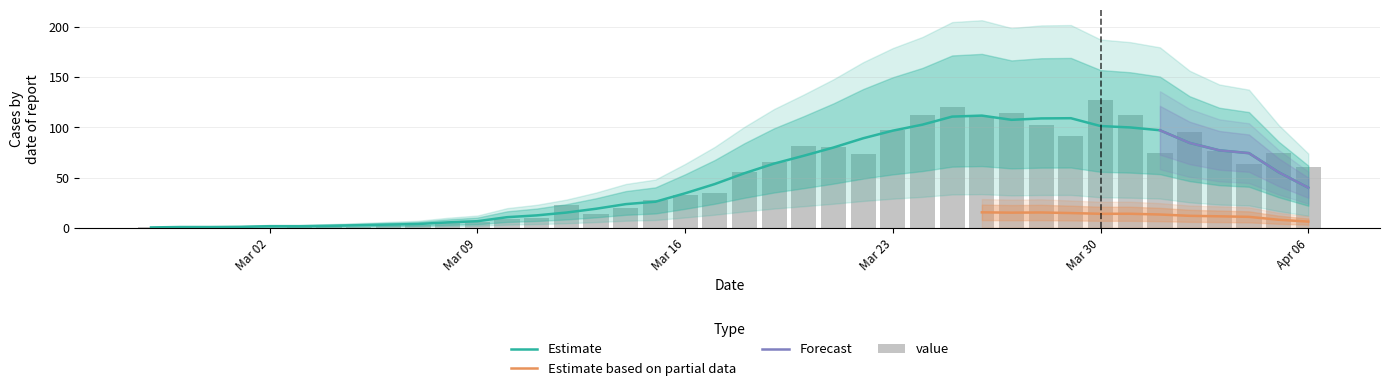

What is the ratio of the value at 2020-03-29 to the value at 2020-02-27?

91.0